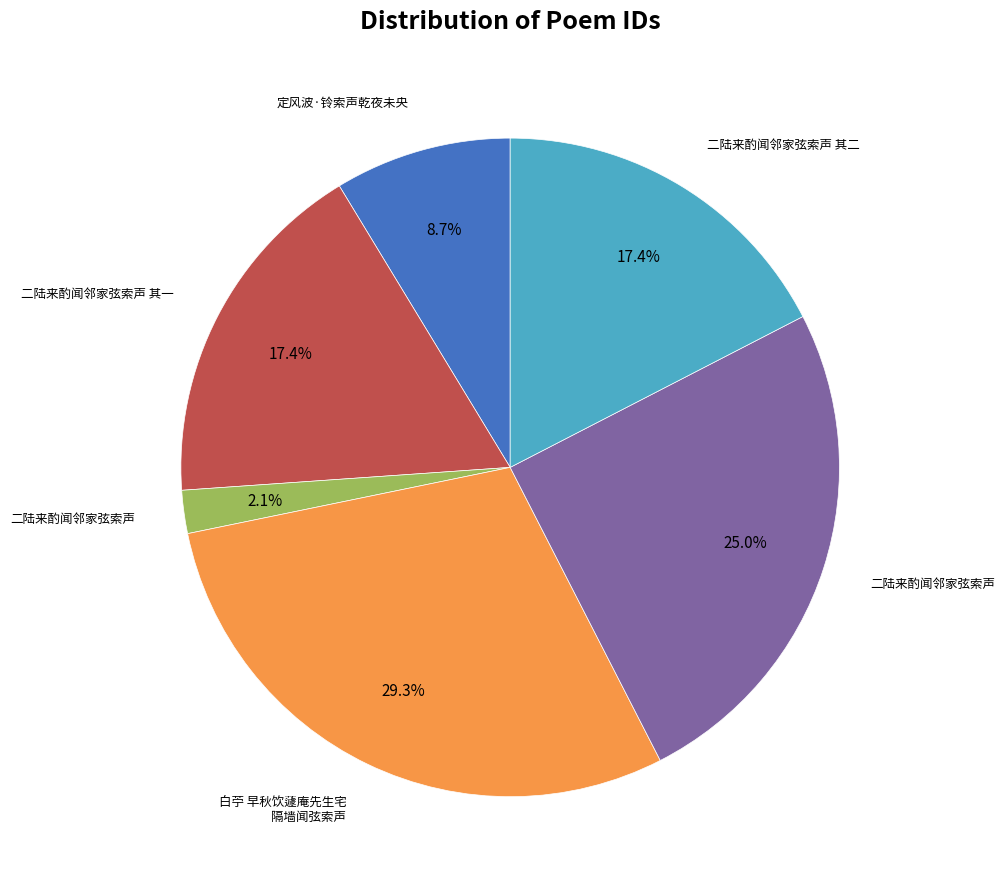

Does any single category account for the majority?

No